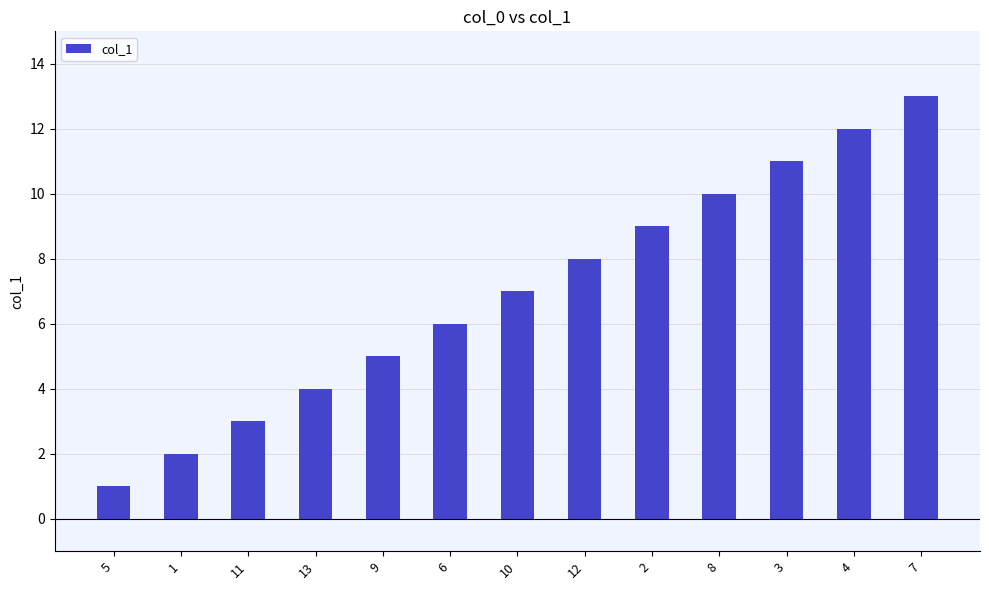

Is it true that the value at 12 is 8?

True